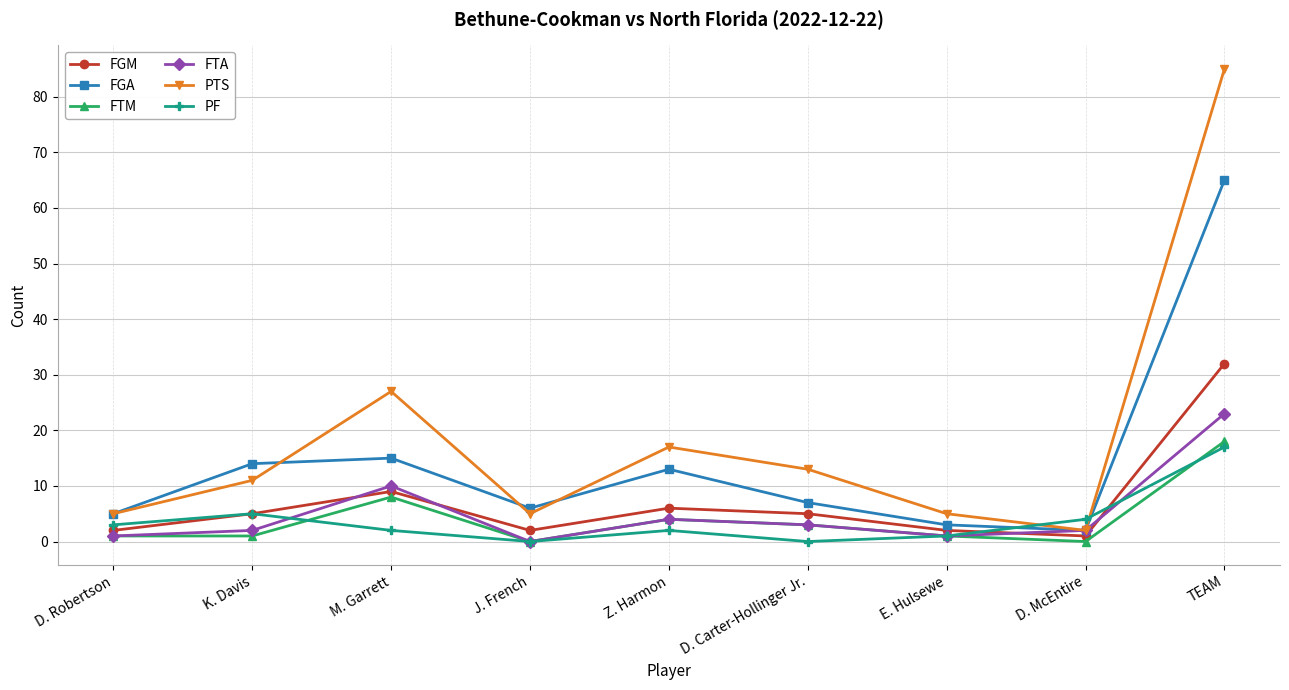

True or false: PTS and FGM intersect in this chart.

False